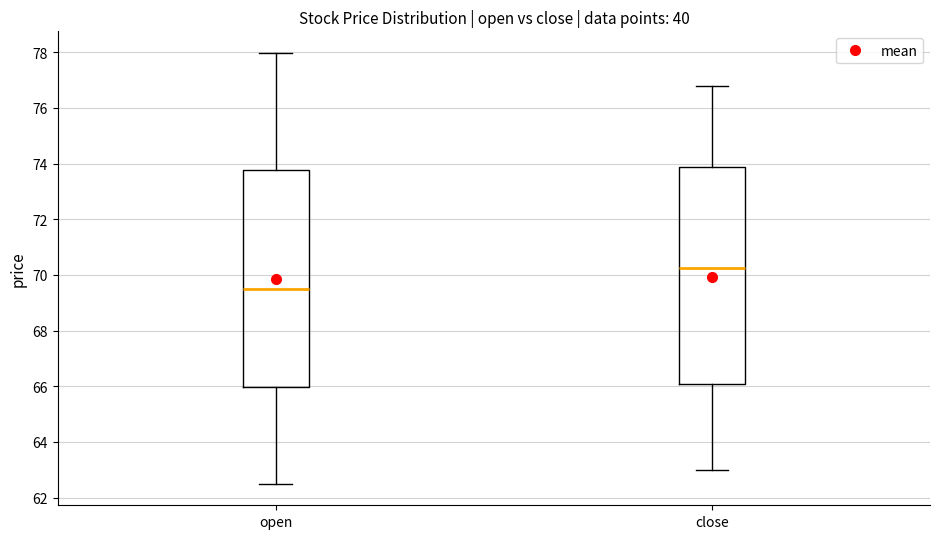

Reading left to right, read every box against the y-axis: the position of its median line, the range the box covers, and the ends of its whiskers. The values are not printed on the chart, so give them approximately, as read against the axis.

open: median 69.4, box 66.0 to 73.8, whiskers 62.6 to 78.0
close: median 70.2, box 66.0 to 73.8, whiskers 63.0 to 76.8